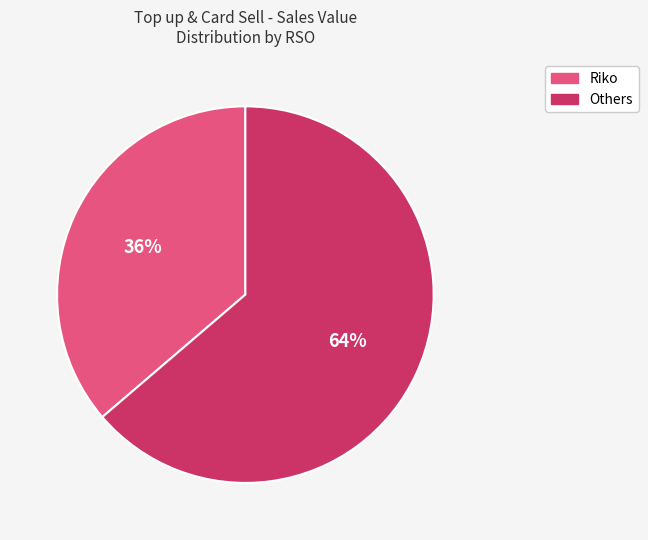

Does any single category account for the majority?

Yes